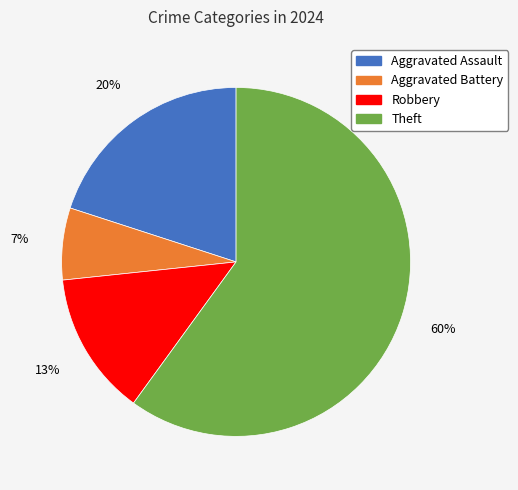

To the nearest percent, what is the average slice percentage?

25%